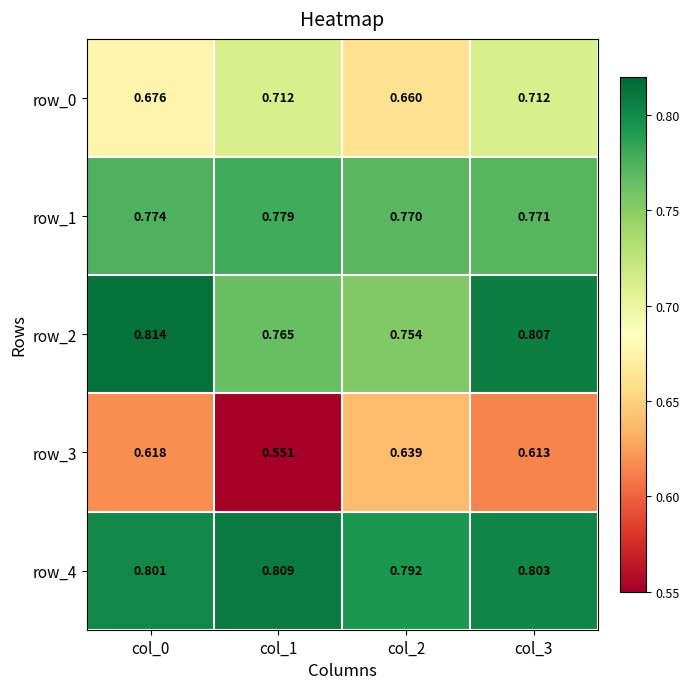

Which category has the highest value across all series?

col_0